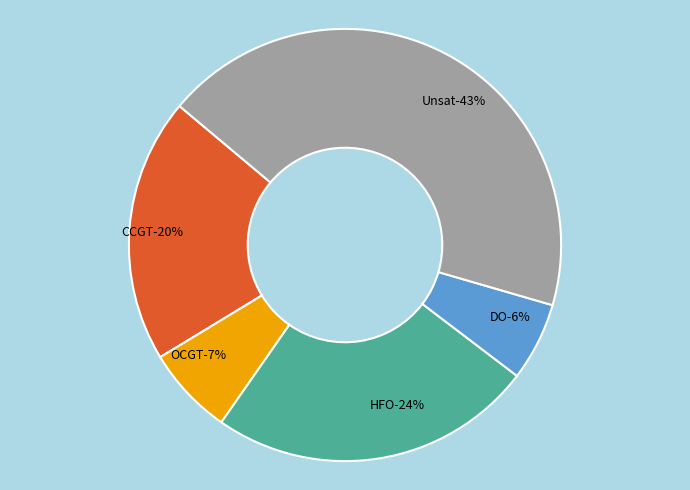

To the nearest percent, what portion does HFO represent?

24%